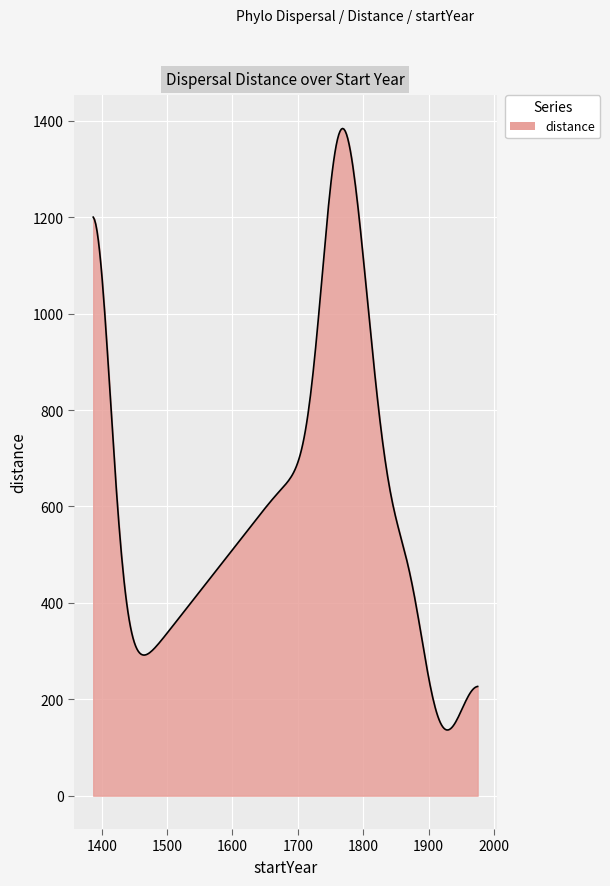

What is the maximum value shown in the chart?

1384.2